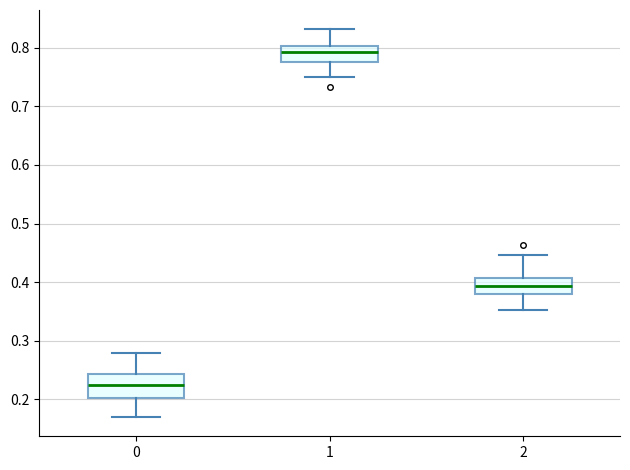

Which box has the lowest median line?

0